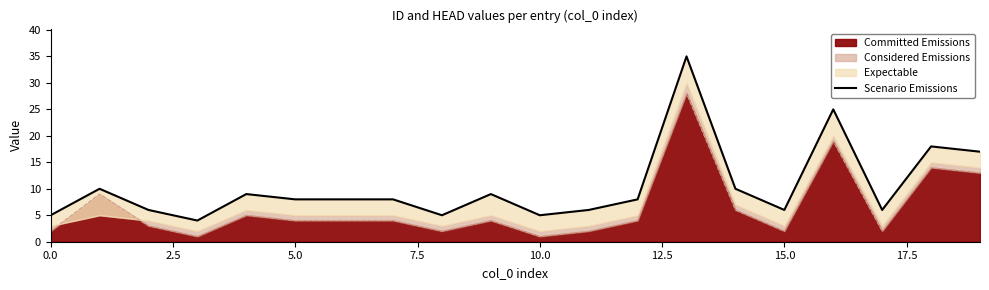

Is it true that the value at 19 is 30?

False